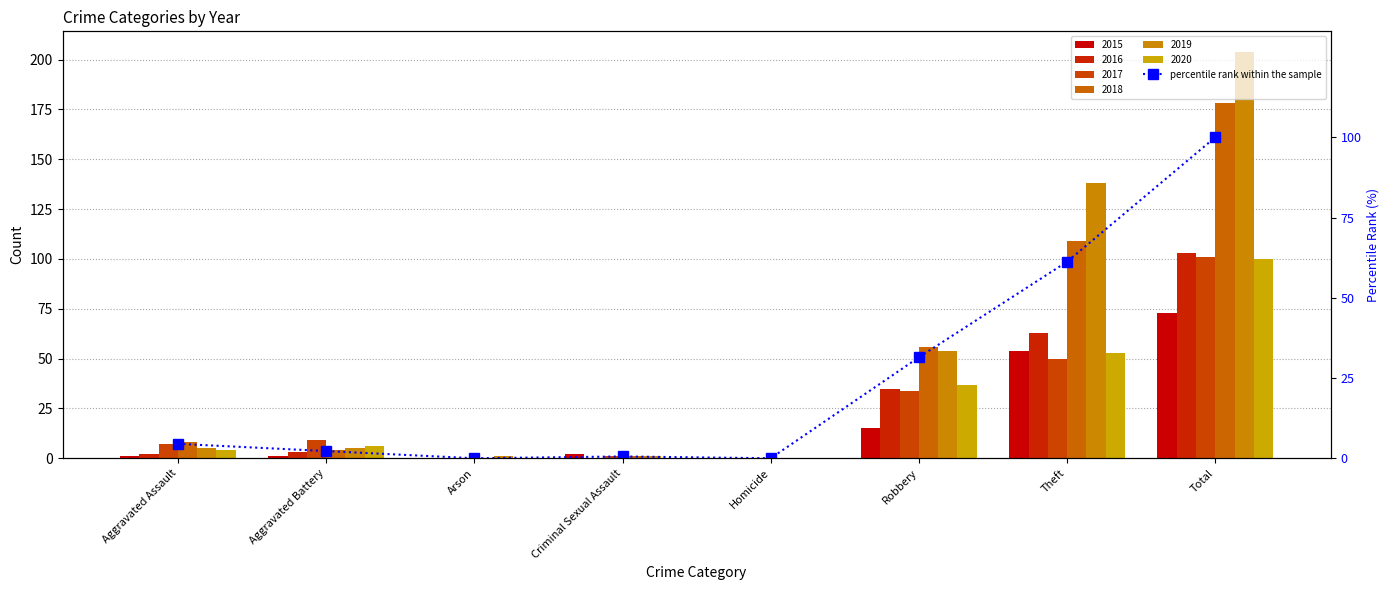

True or false: the data shows 4.5 at Aggravated Assault.

True